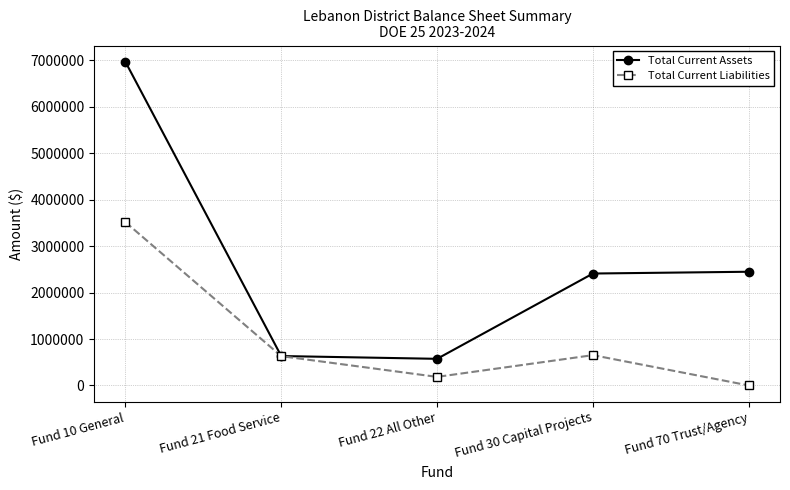

The value of Total Current Assets at Fund 30 Capital Projects is 3197854.6. True or false?

False